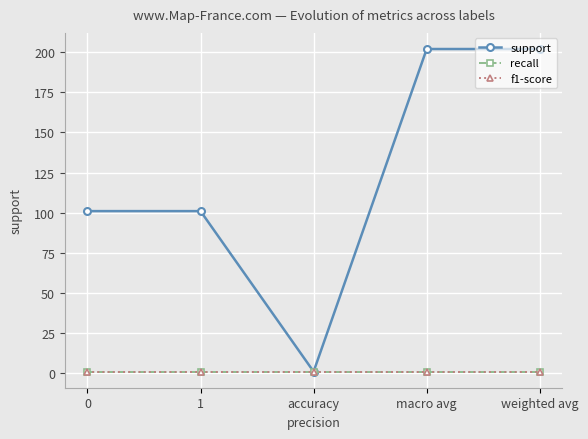

The value of support at macro avg is 321. True or false?

False